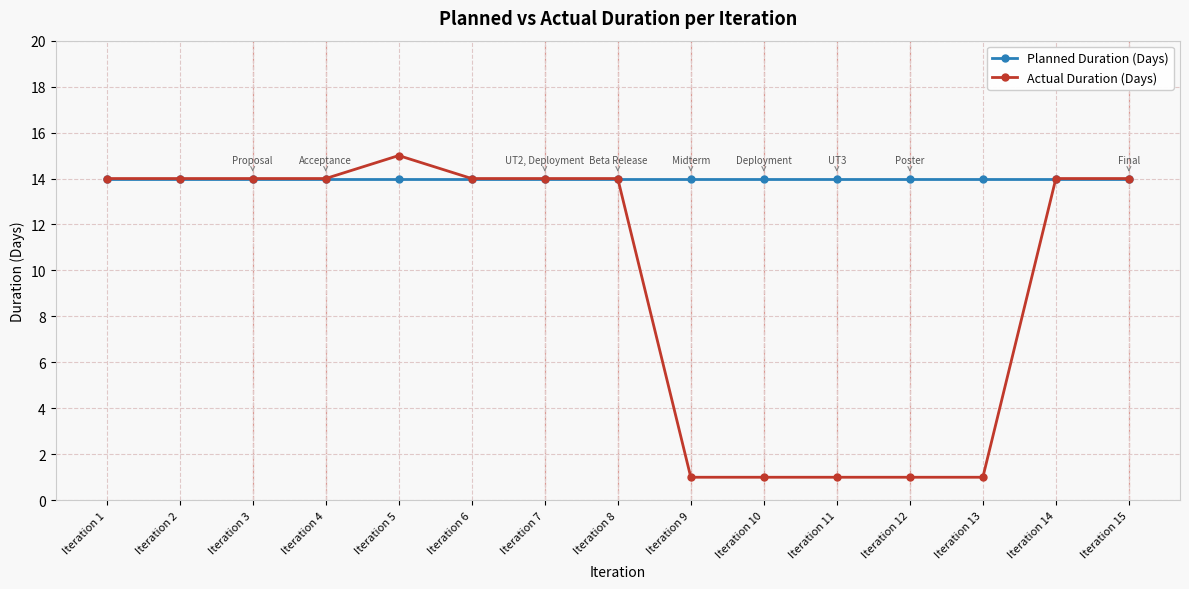

How many categories are shown in the chart?

15